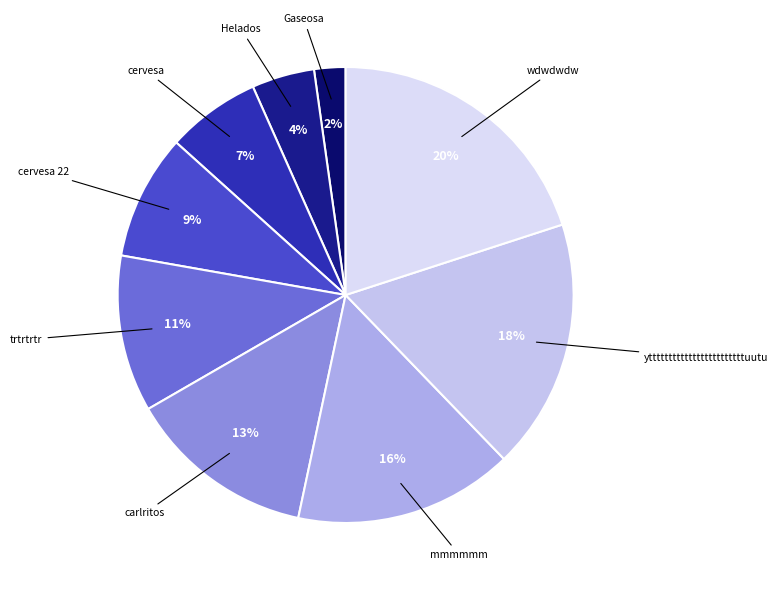

Which has a higher value, yttttttttttttttttttttttttuutu or Helados?

yttttttttttttttttttttttttuutu